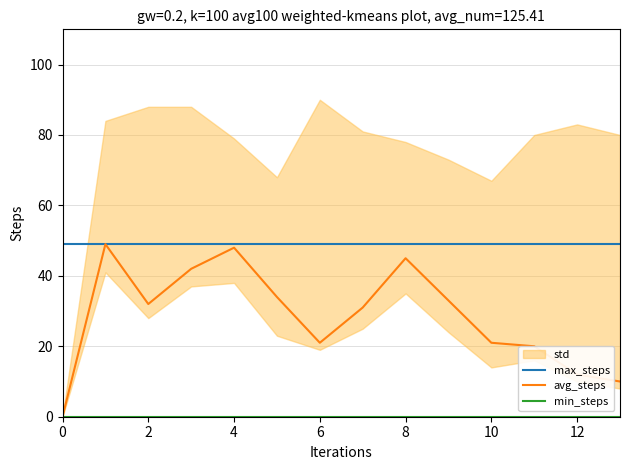

How many lines are shown in the chart?

3